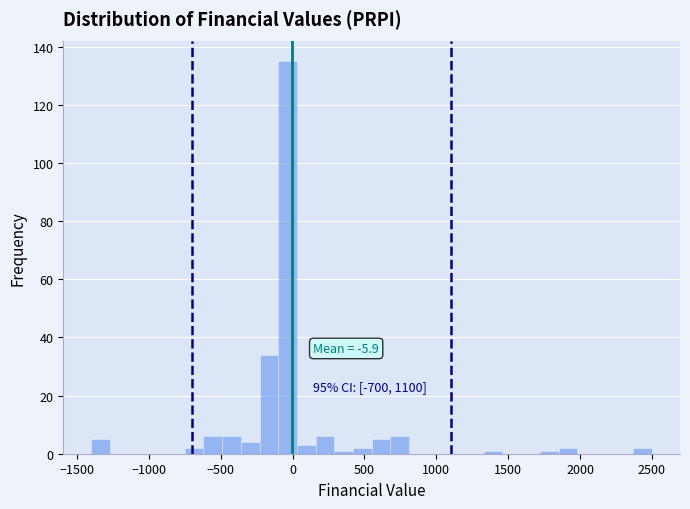

Around what value on the x-axis is the tallest bar? Give the approximate position of its centre, as read against the axis.

-50